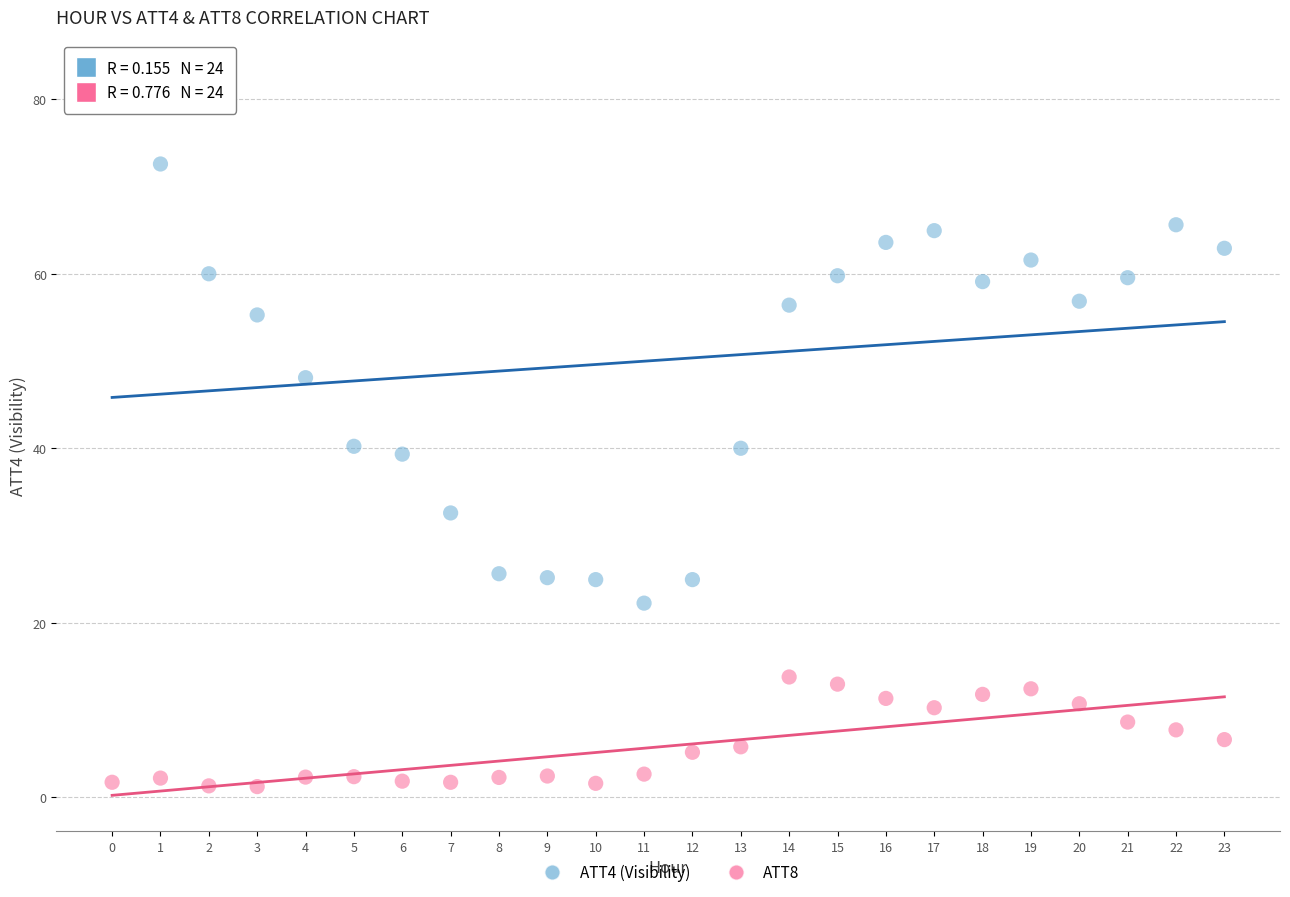

Across all data points, what is the range of Y values (max minus min)?

81.5